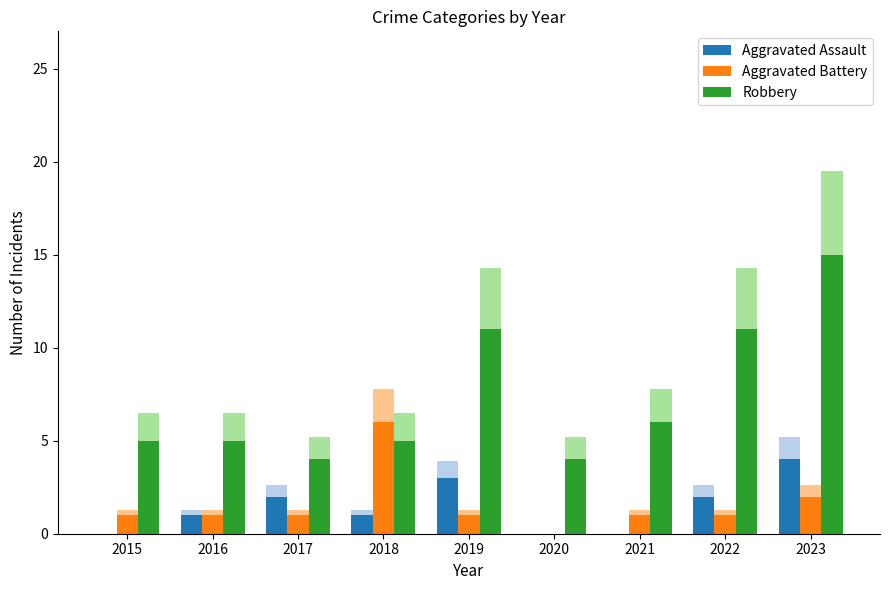

How many Aggravated Battery values are between 1 and 2?

7